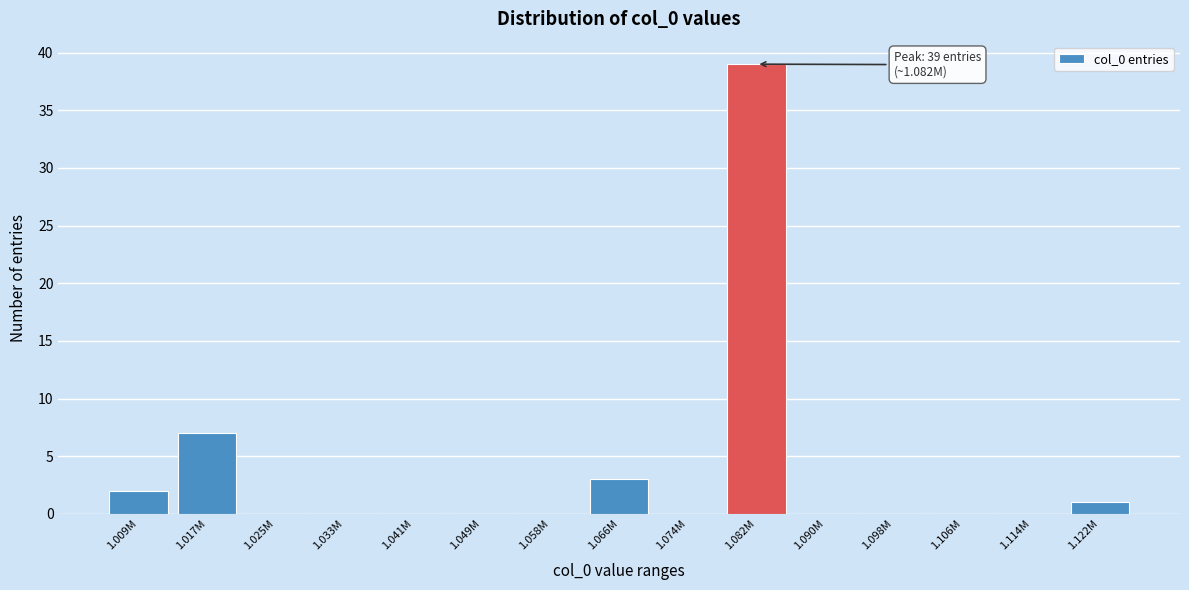

Reading left to right, list all the values displayed in this chart.

1.009M=2	1.017M=7	1.025M=0	1.033M=0	1.041M=0	1.049M=0	1.058M=0	1.066M=3	1.074M=0	1.082M=39	1.090M=0	1.098M=0	1.106M=0	1.114M=0	1.122M=1